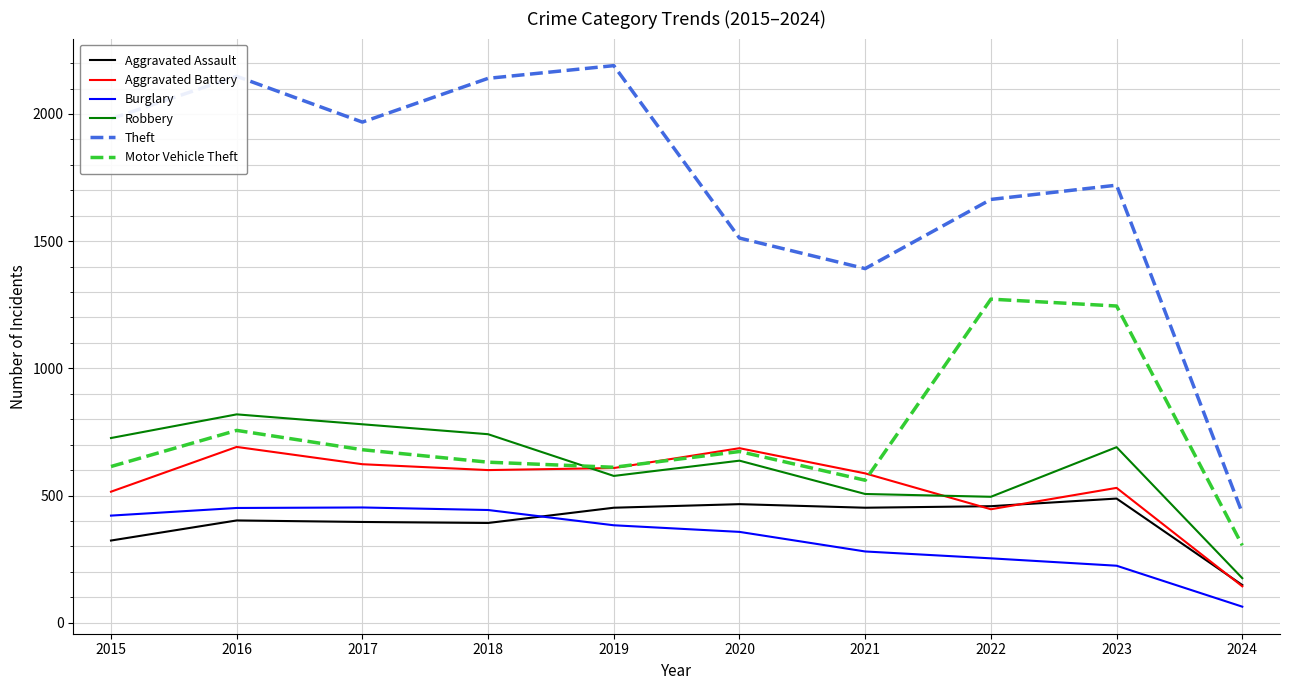

What are all the series names shown in the legend?

Aggravated Assault, Aggravated Battery, Burglary, Robbery, Theft, Motor Vehicle Theft